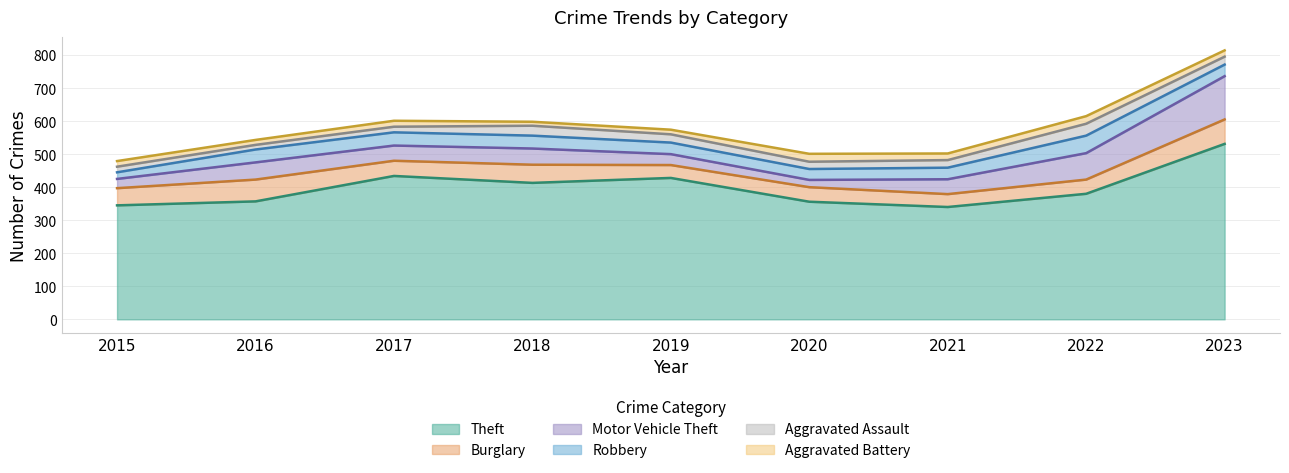

Where does the Aggravated Battery series first go above 18?

2020